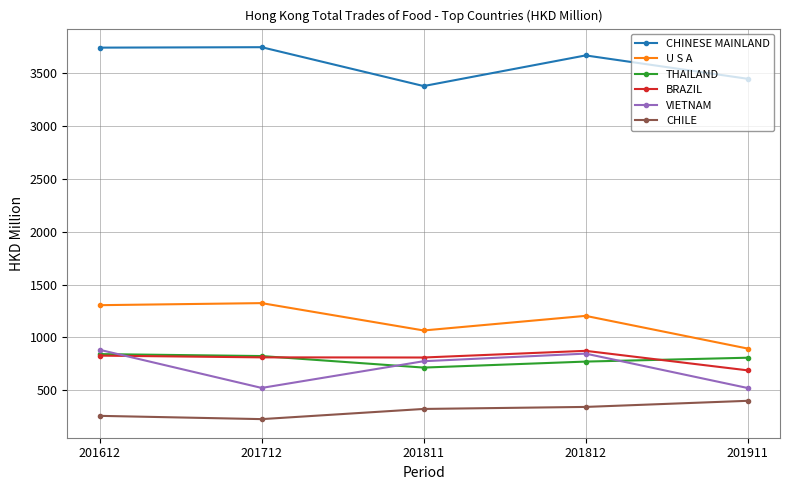

What is the difference between the BRAZIL values at 201811 and 201812?

63.2